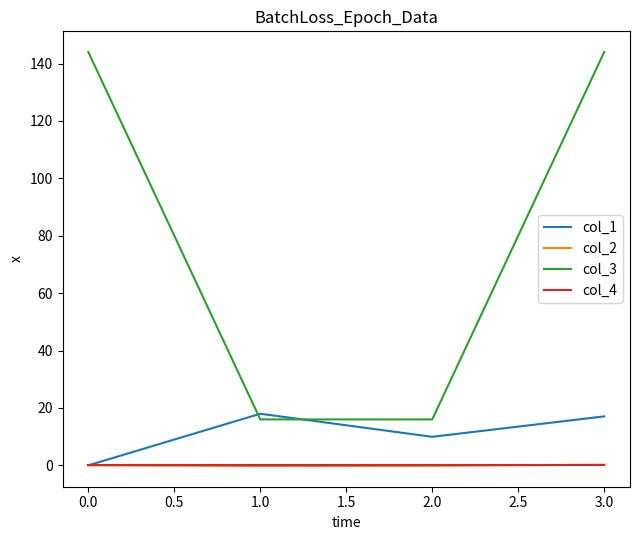

True or false: col_4 and col_3 intersect in this chart.

False